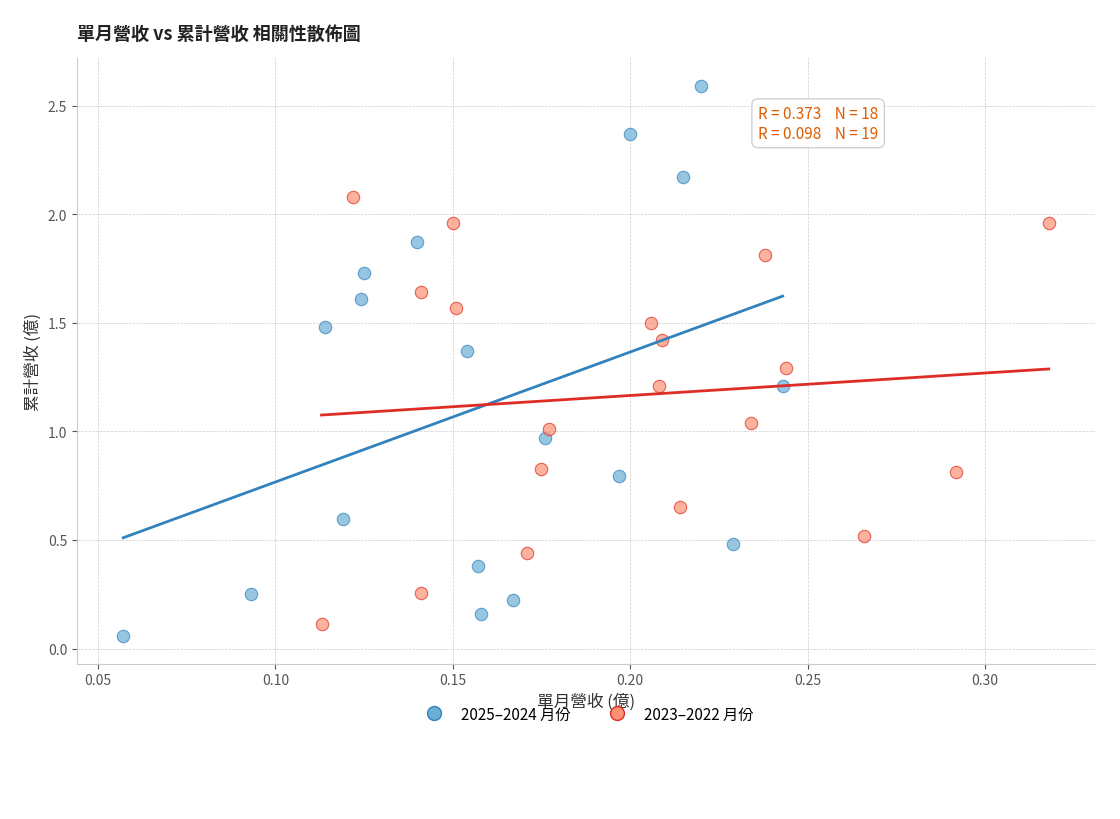

Which series contains the highest Y value?

2025–2024 月份